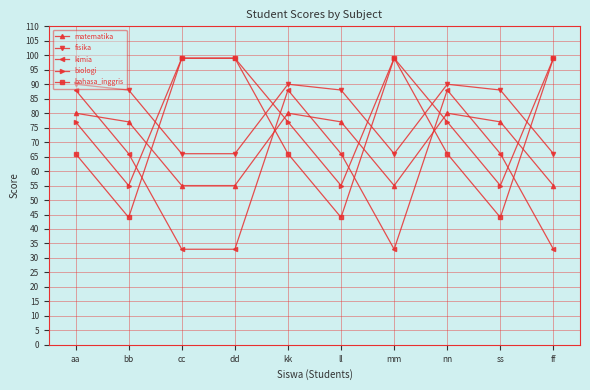

The matematika series shows 72 at dd. True or false?

False